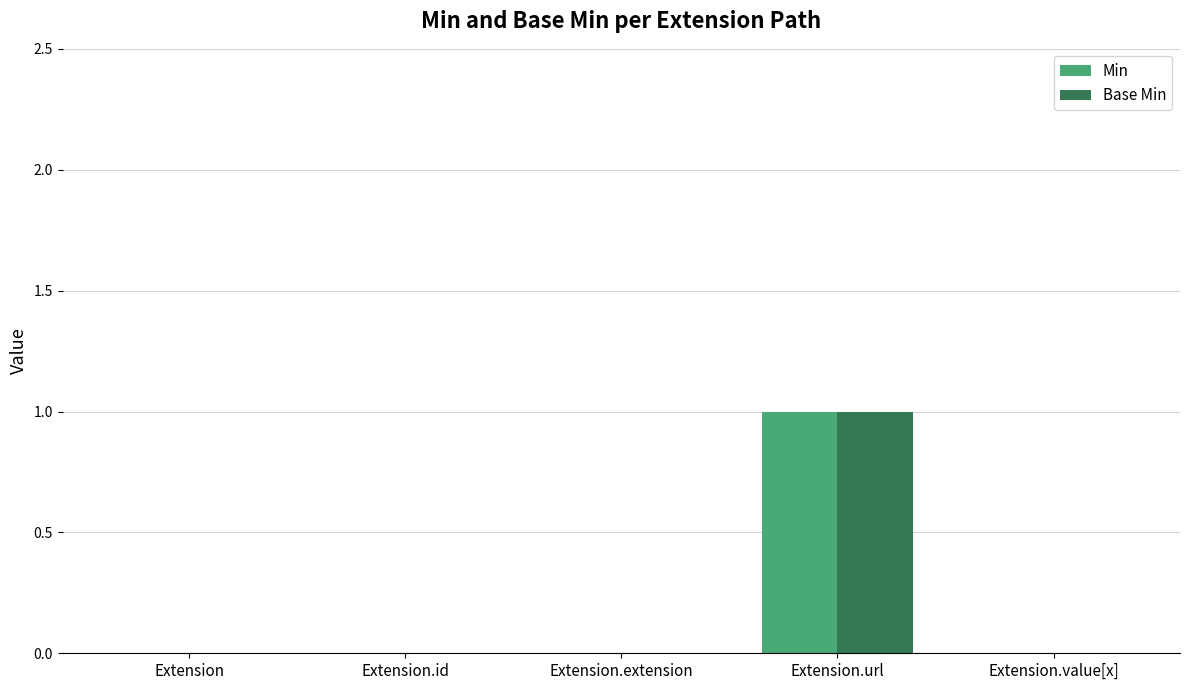

The value of Min at Extension.url is 1. True or false?

True